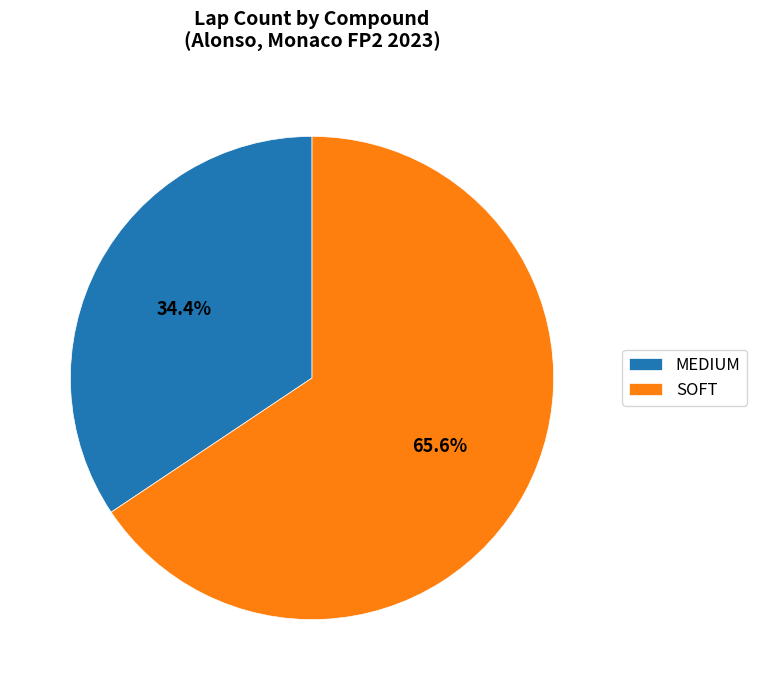

What percentage is the SOFT slice, to the nearest percent?

66%